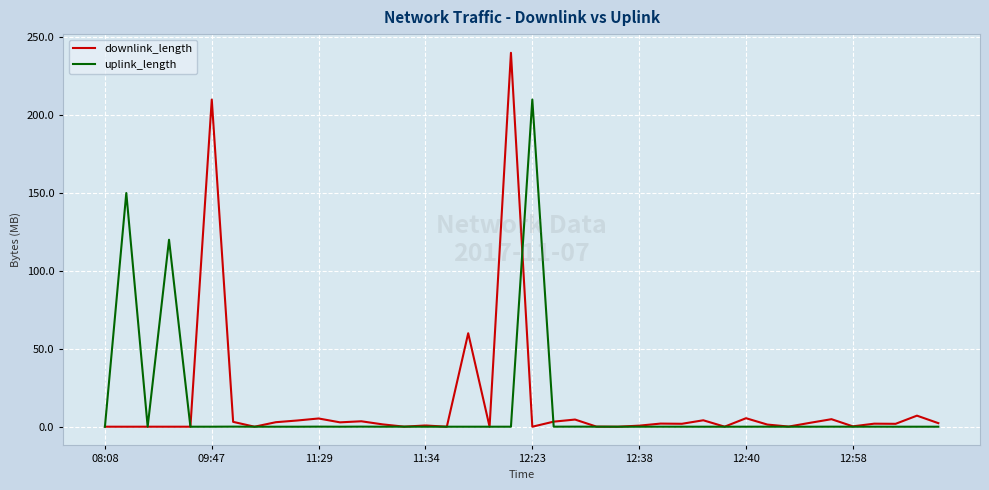

In uplink_length, how many points are higher than both neighbors (excluding endpoints)?

14